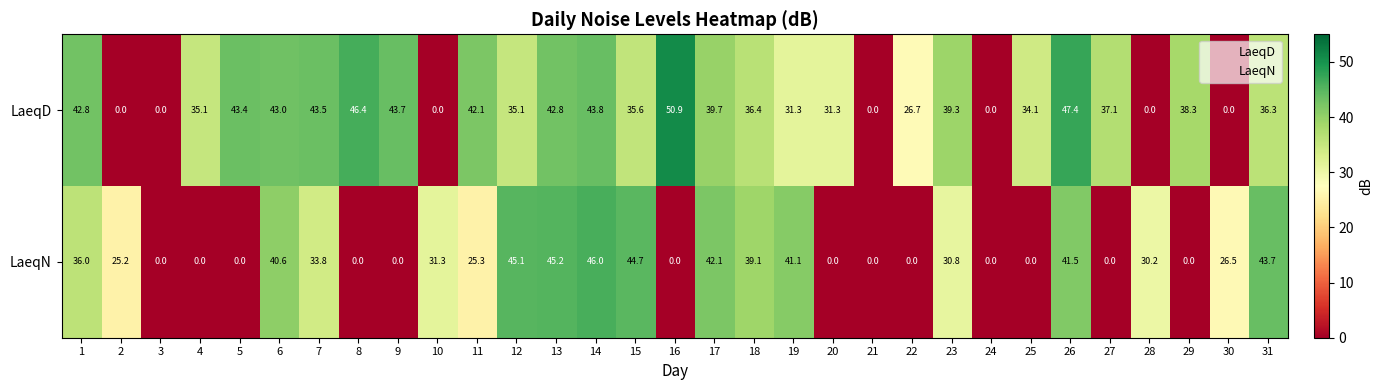

True or false: LaeqD has a value of 63.6 at 7.

False